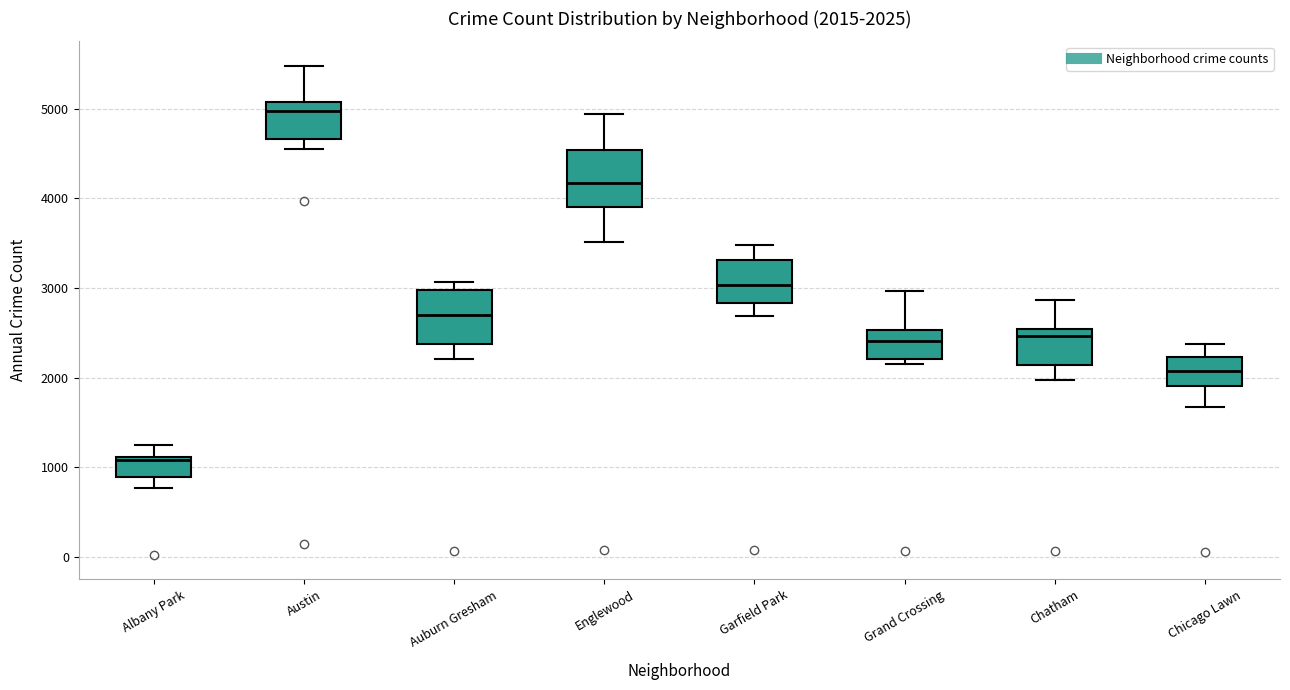

Which box has the lowest median line?

Albany Park